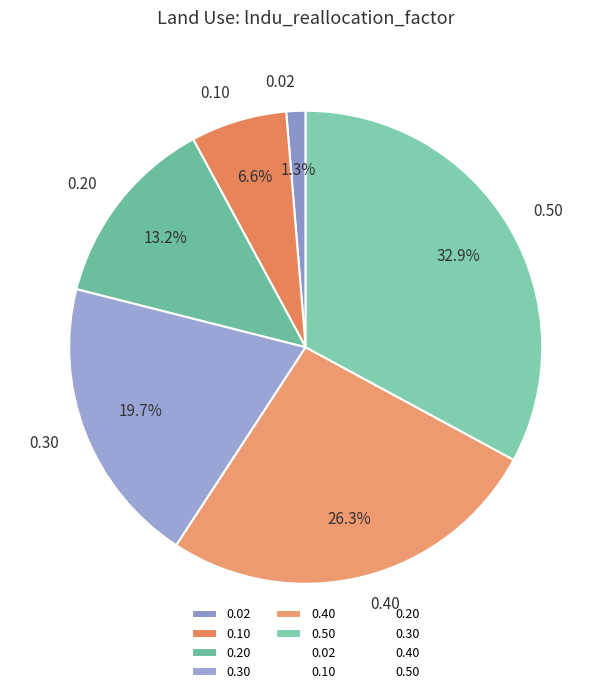

To the nearest percent, what is the average slice percentage?

17%